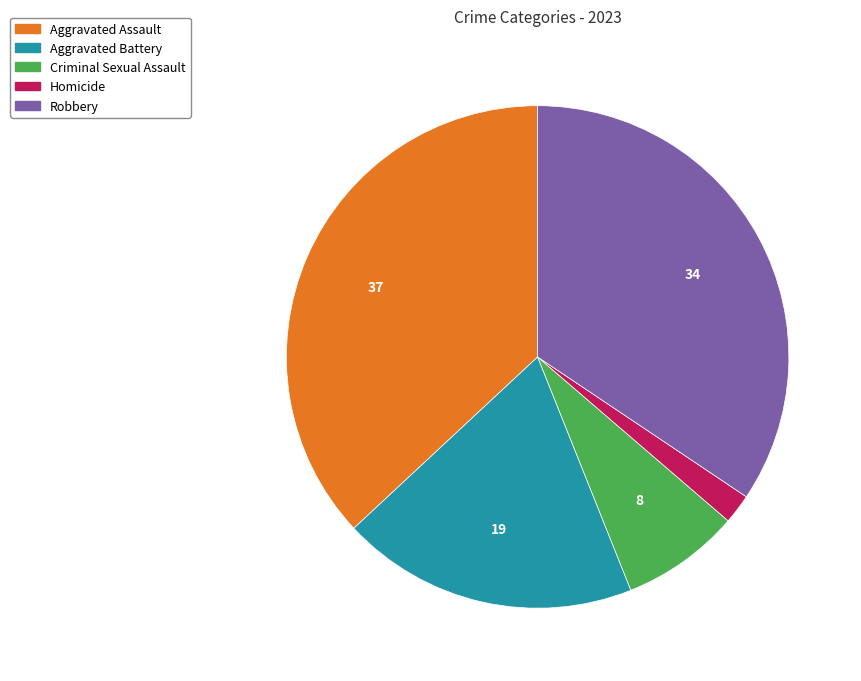

Rank the categories by value from highest to lowest.

Aggravated Assault, Robbery, Aggravated Battery, Criminal Sexual Assault, Homicide